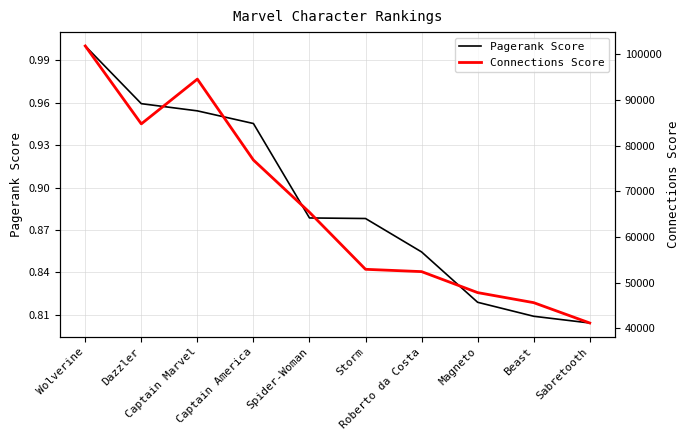

Which has a higher value, Beast or Sabretooth?

Beast